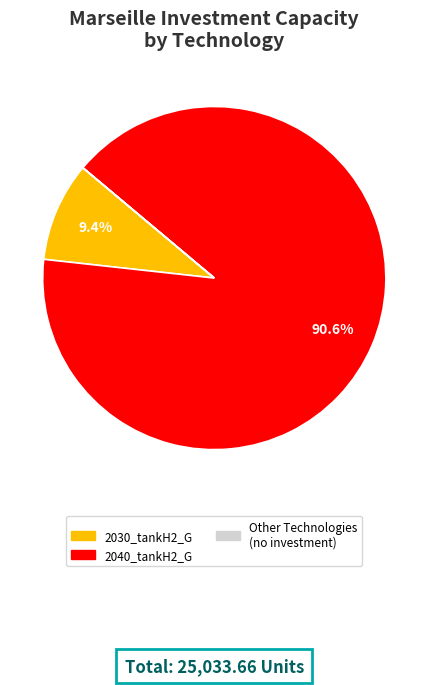

Is there any slice that represents more than half of the pie?

Yes